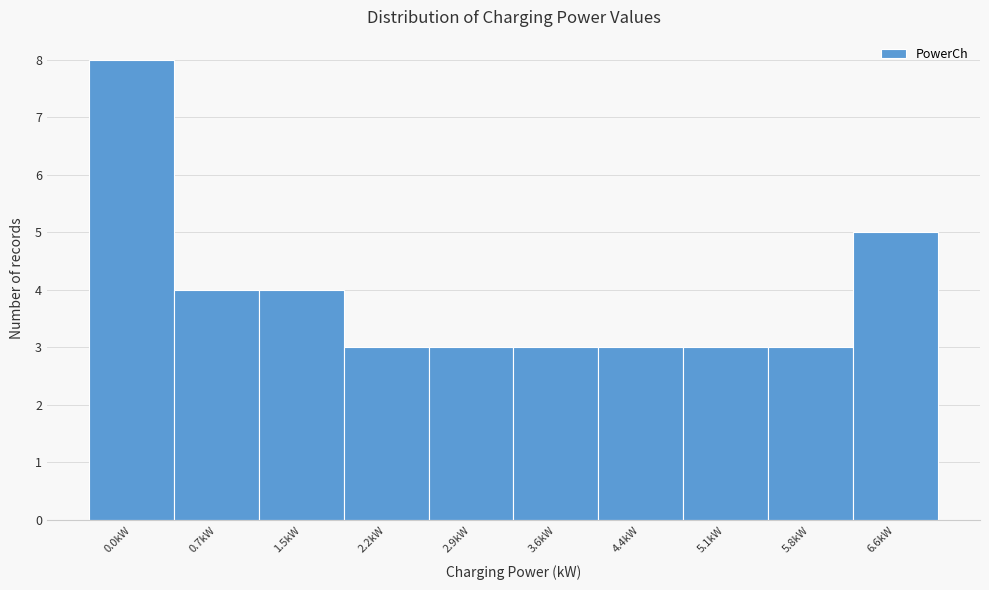

Reading right to left, what are all the values shown in this chart?

5	3	3	3	3	3	3	4	4	8